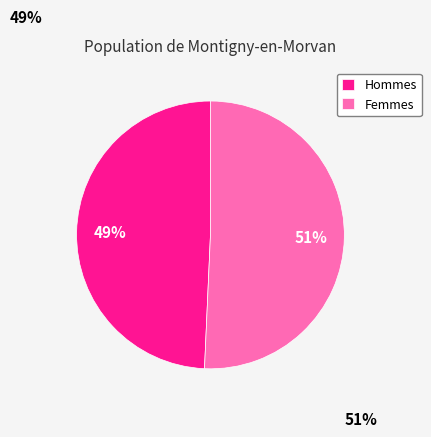

Count the number of slices in the pie.

2